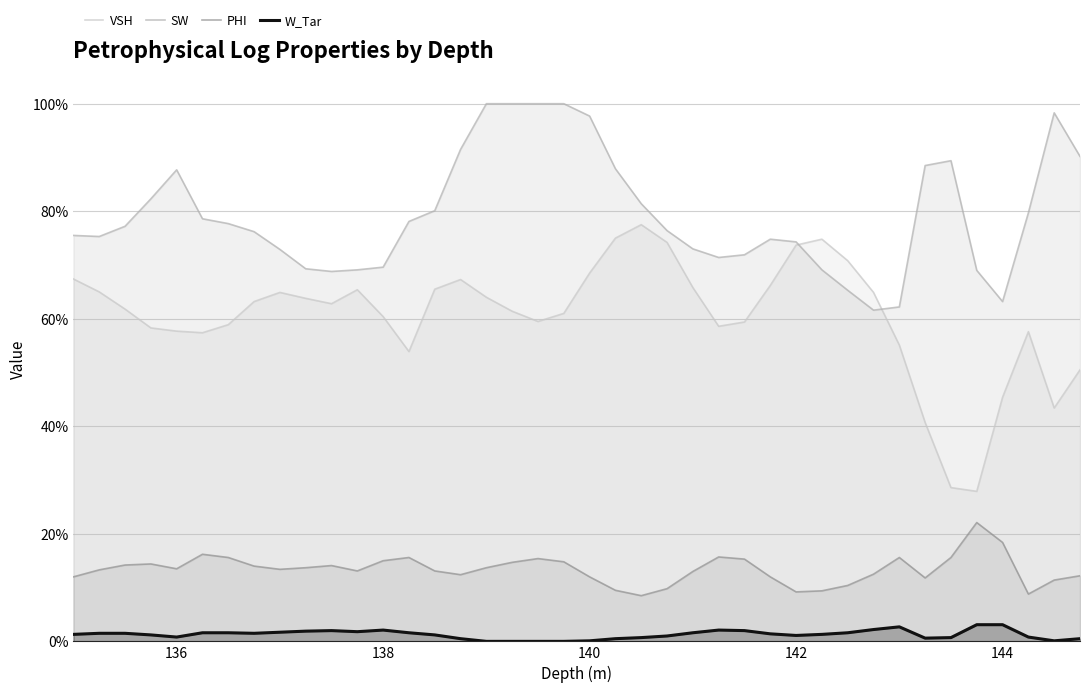

Does the chart display data point markers on the line(s)?

No